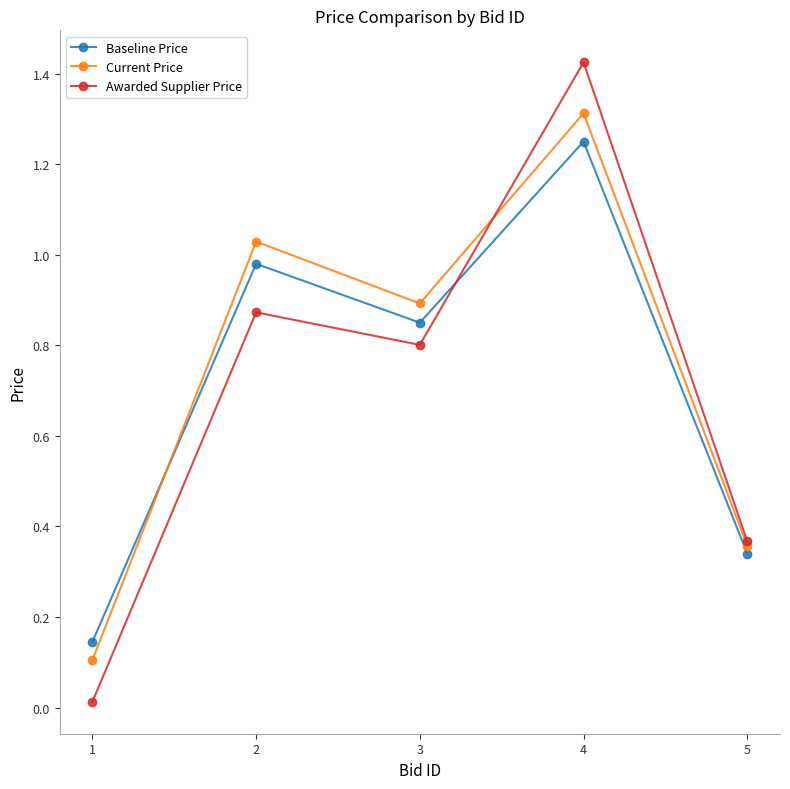

Is the value of Baseline Price at 4 greater than the value of Current Price at 3?

Yes